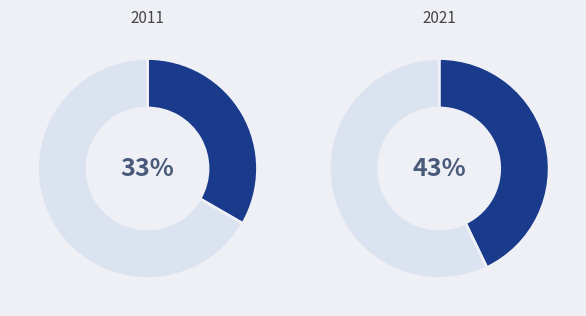

To the nearest percent, what is the difference between the 8116214860029 and 8116214860025 slice percentages?

10%